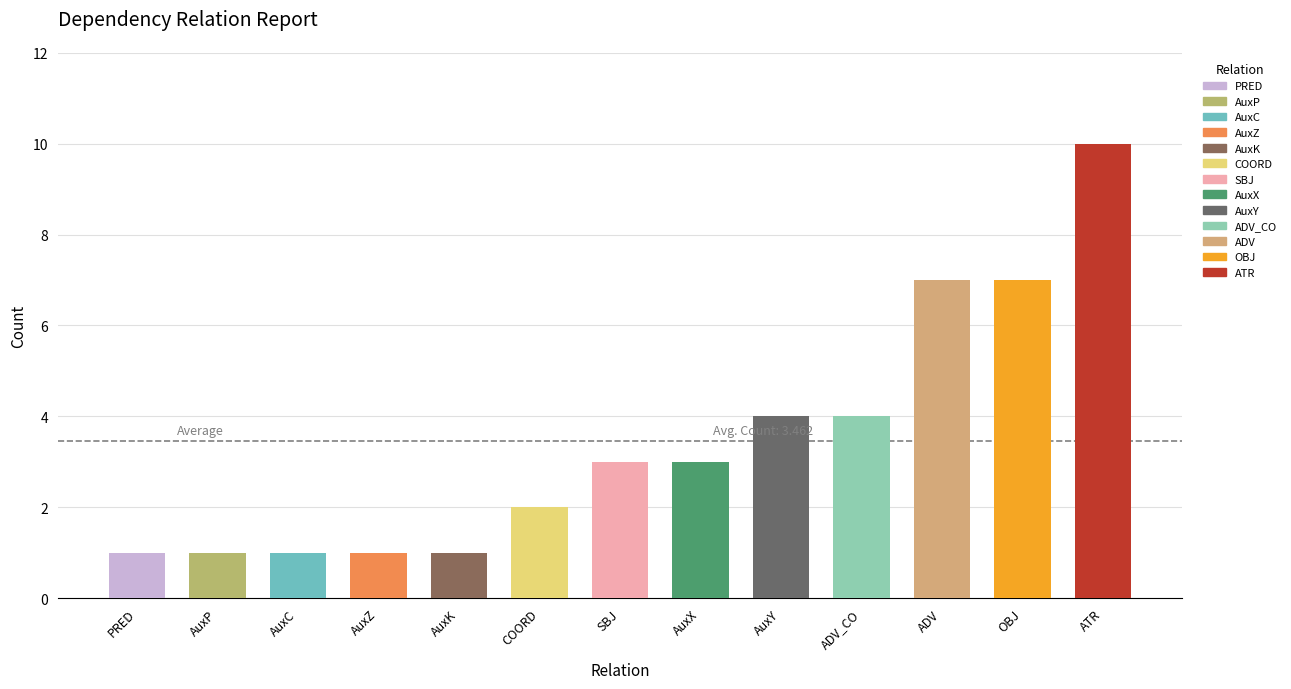

What is the value of the 7th bar from the left?

3